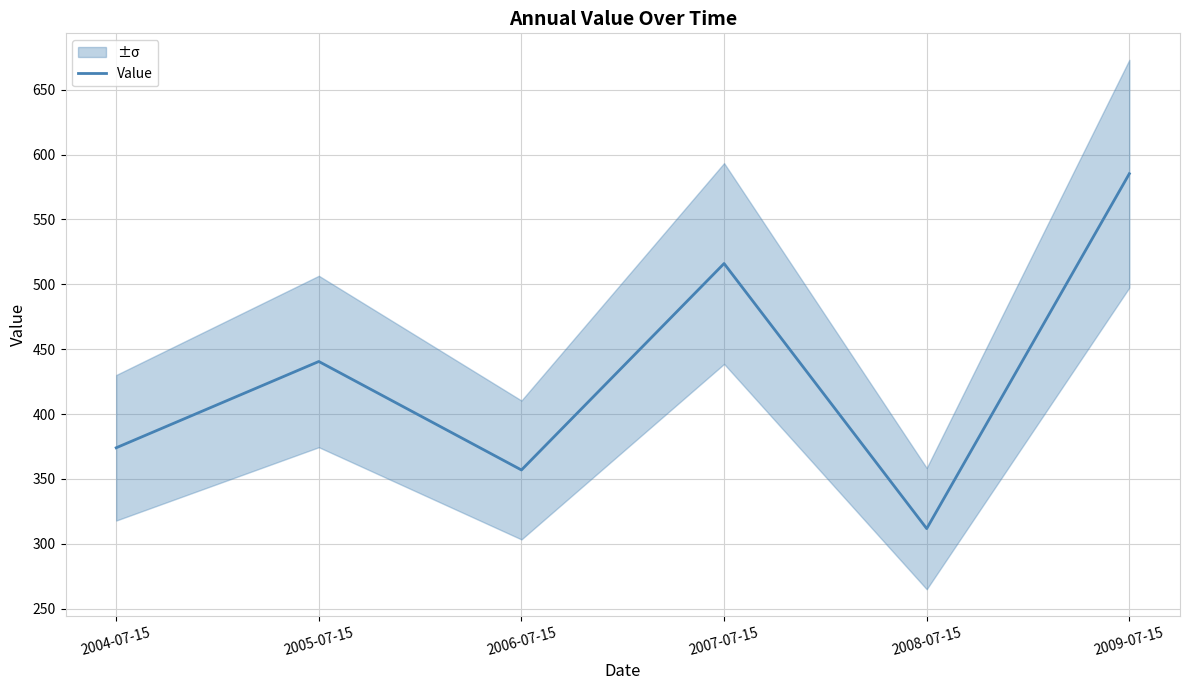

What is the difference between the values at 2005-07-15 and 2009-07-15?

144.8